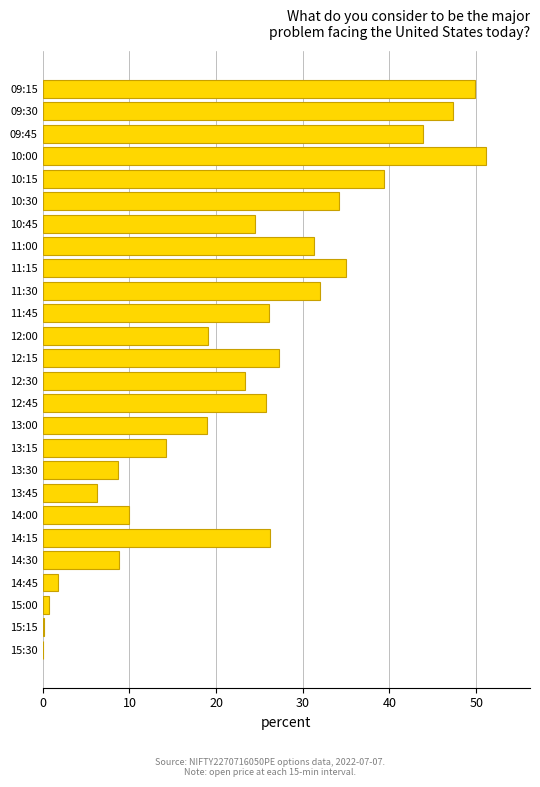

True or false: the data shows 62.1 at 11:15.

False